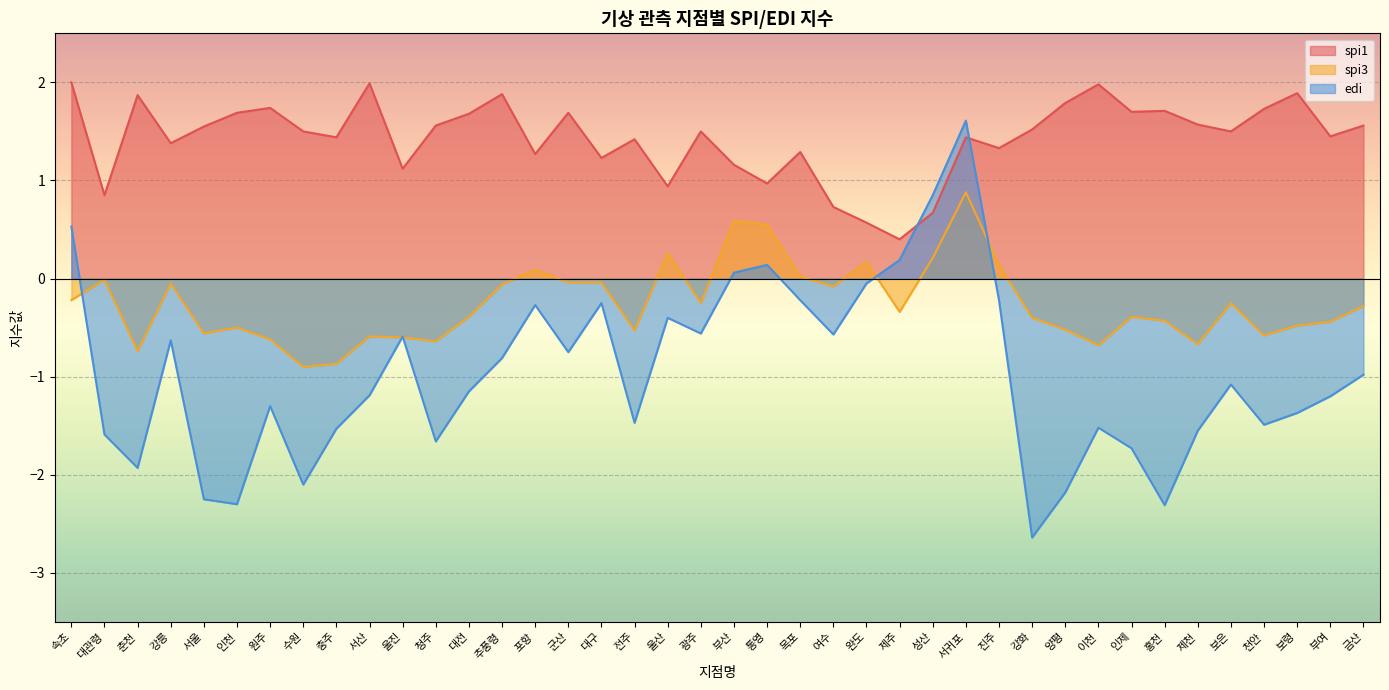

True or false: edi has more than 1 points higher than both neighbors.

True